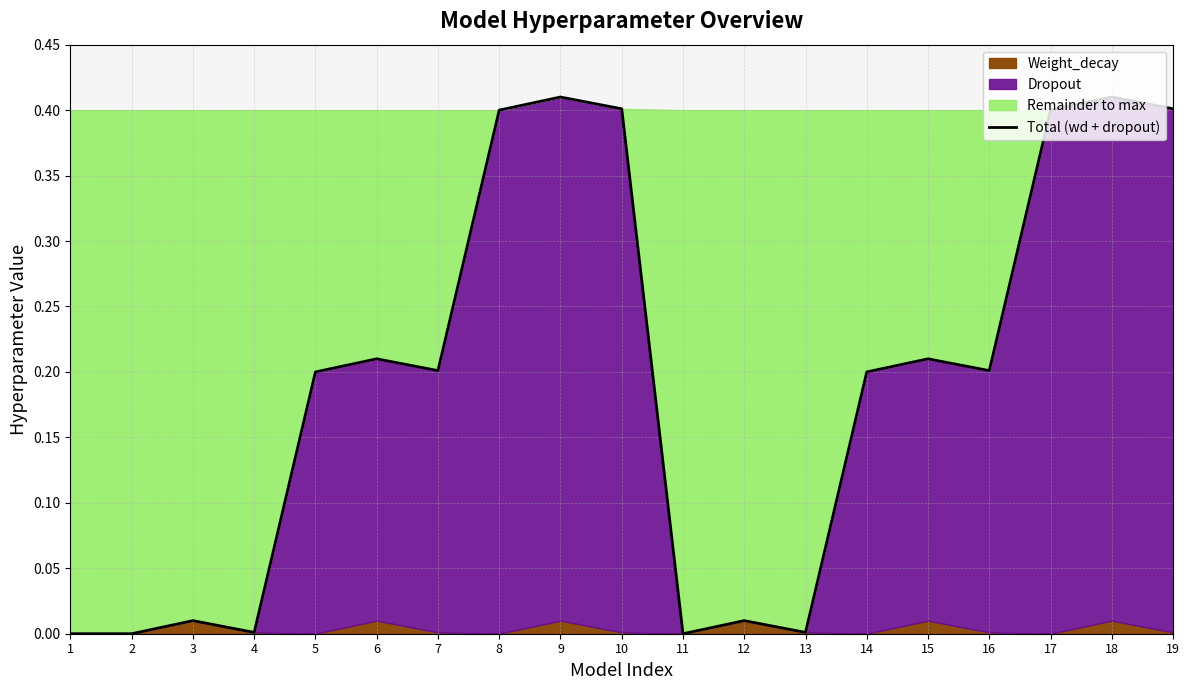

What is the maximum value shown in the chart?

0.4